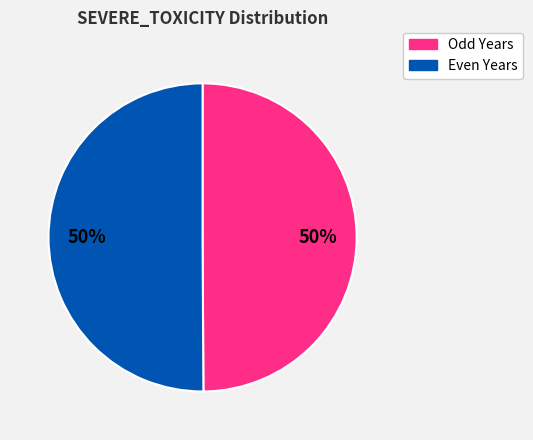

To the nearest percent, what is the average slice percentage?

50%